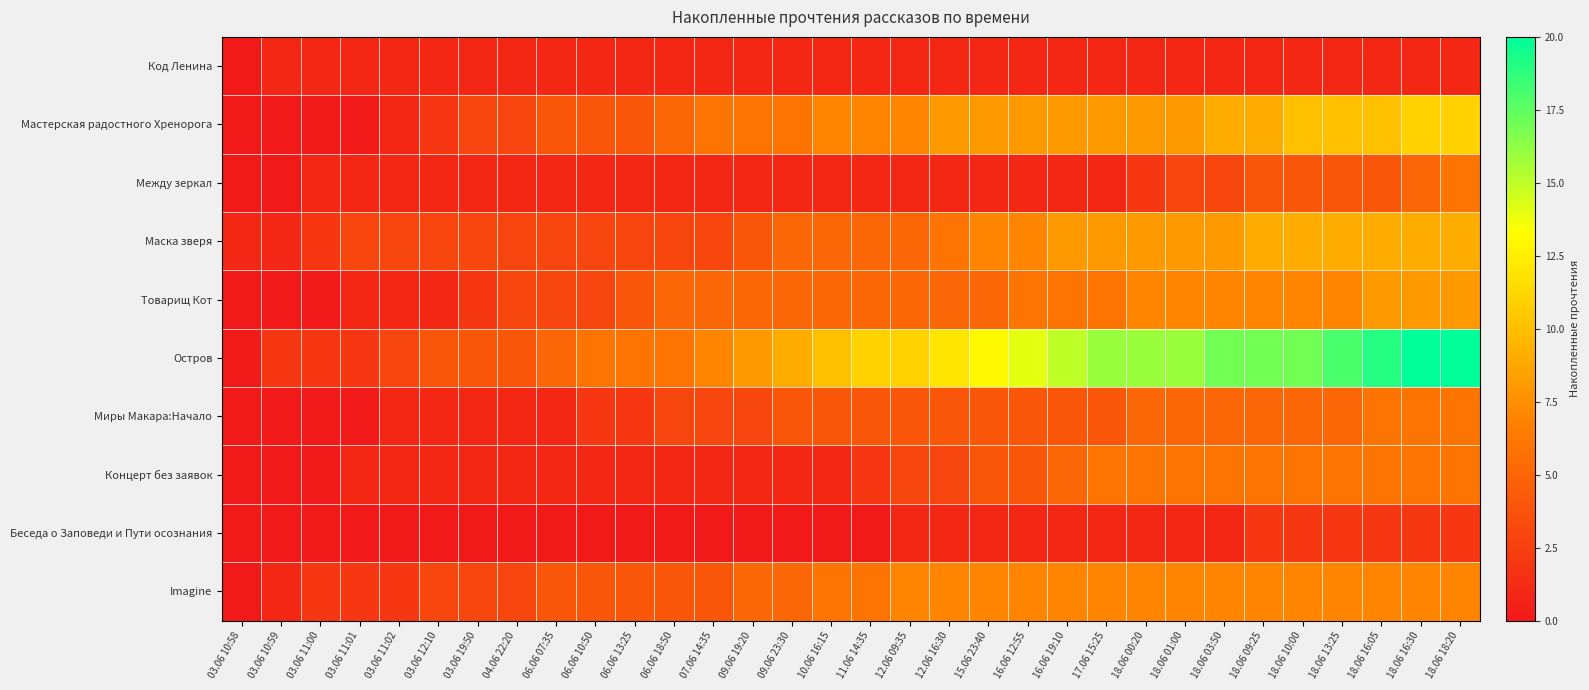

At which category is the sum across all series the highest?

18.06 18:20